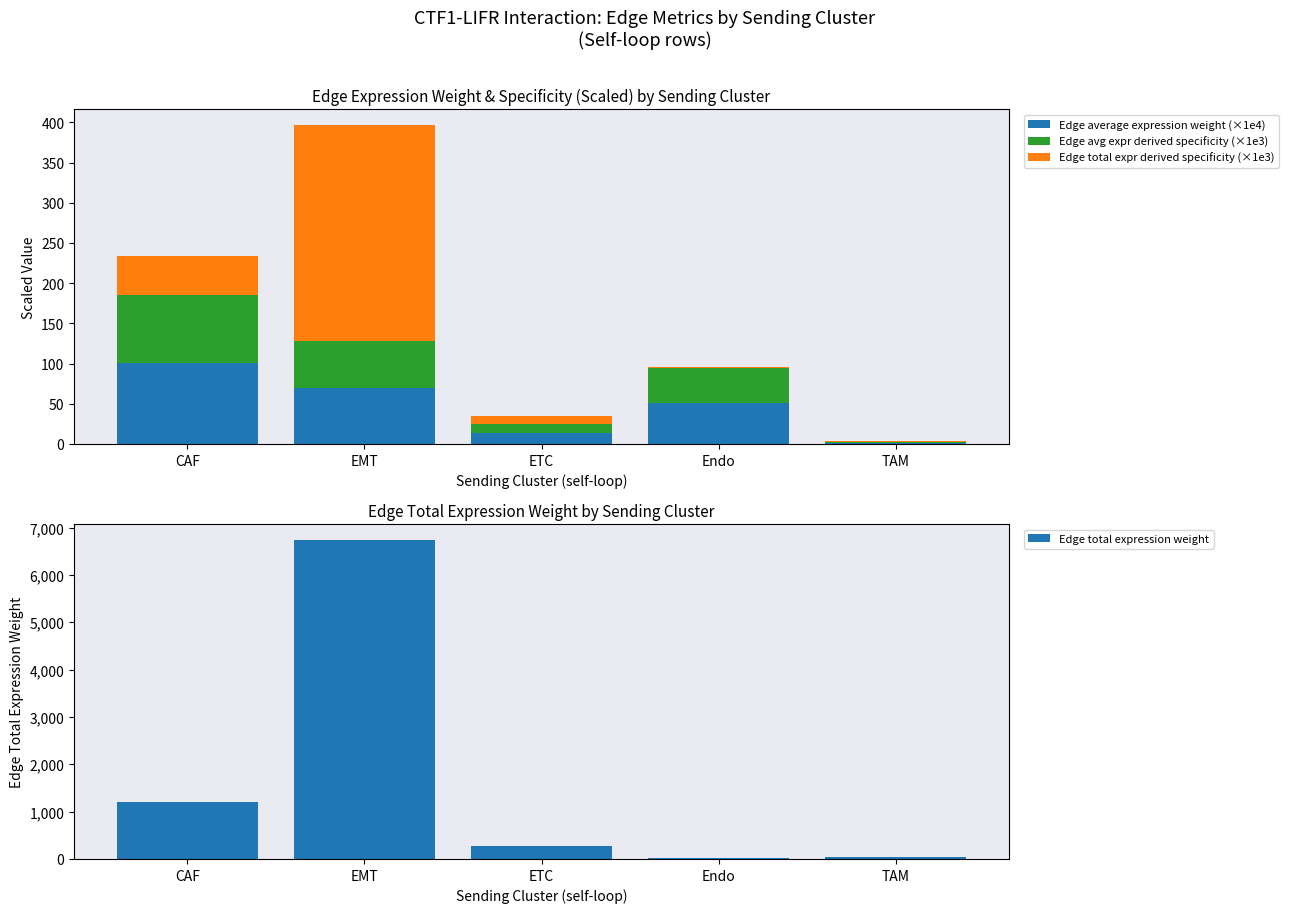

Where does the Edge average expression weight (×1e4) series first go above 51?

CAF